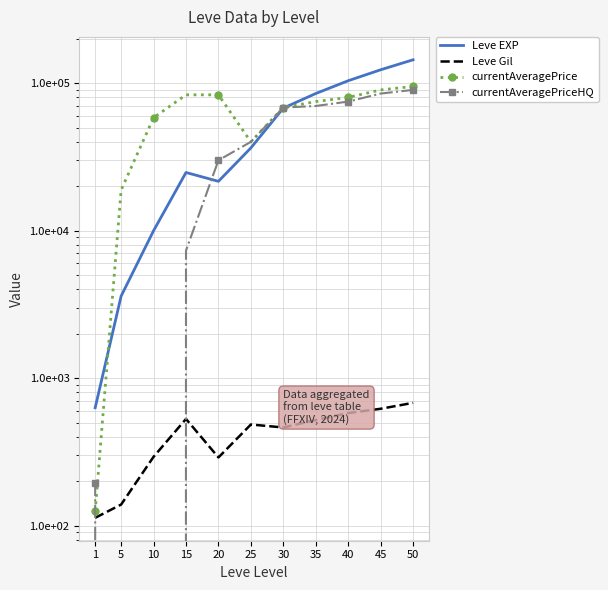

Reading left to right, list all the values displayed in this chart.

Leve EXP: 1=630.0	5=3600.0	10=9990.0	15=24790.0	20=21600.0	25=36390.0	30=67730.0	35=85050.0	40=103840.0	45=123200.0	50=144000.0
Leve Gil: 1=113.0	5=139.0	10=293.0	15=529.0	20=290.0	25=485.0	30=463.0	35=520.0	40=580.0	45=620.0	50=680.0
currentAveragePrice: 1=124.8	5=18851.2	10=58333.0	15=83333.3	20=83333.3	25=39999.0	30=68333.3	35=75000.0	40=80000.0	45=90000.0	50=95000.0
currentAveragePriceHQ: 1=195.8	5=0.0	10=0.0	15=7333.3	20=29999.0	25=39999.0	30=68333.3	35=70000.0	40=75000.0	45=85000.0	50=90000.0